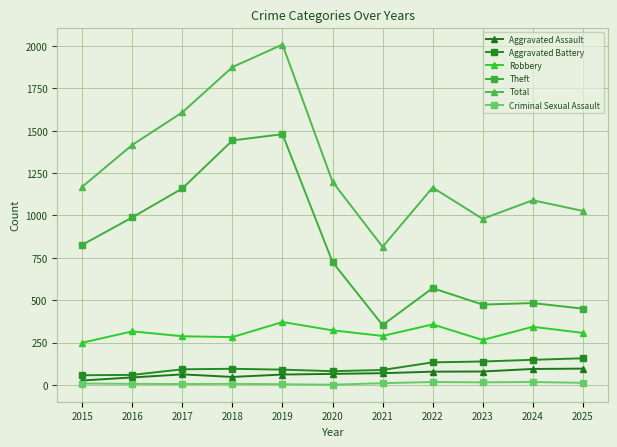

True or false: Total and Theft intersect in this chart.

False